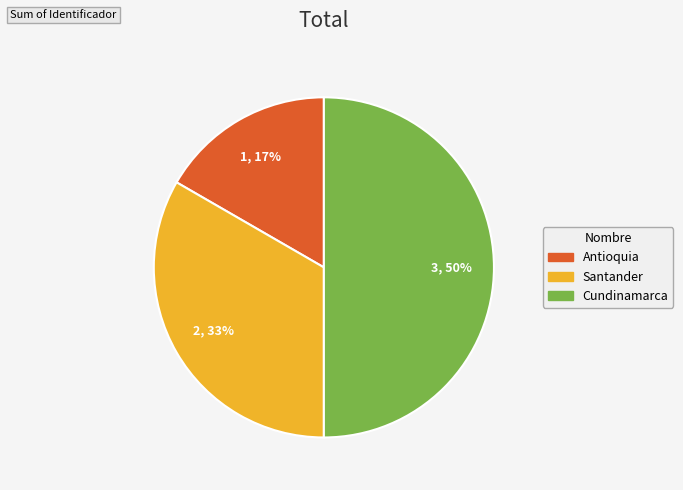

Is the sum of Antioquia and Cundinamarca greater than half?

Yes